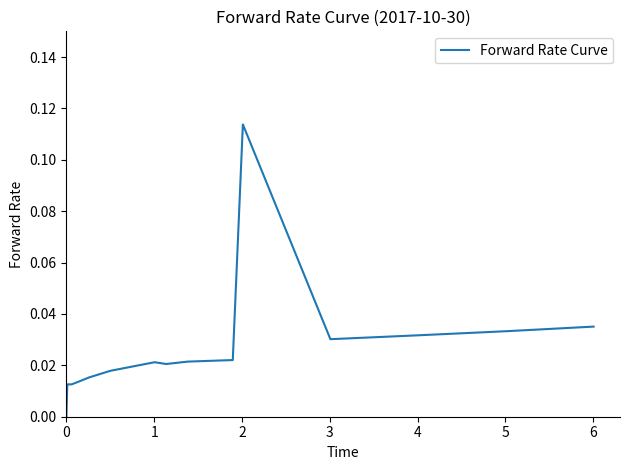

How many lines are shown in the chart?

1